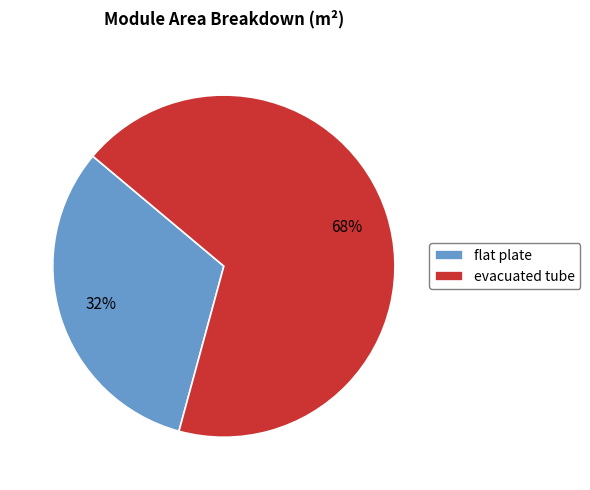

To the nearest percent, what portion does evacuated tube represent?

68%